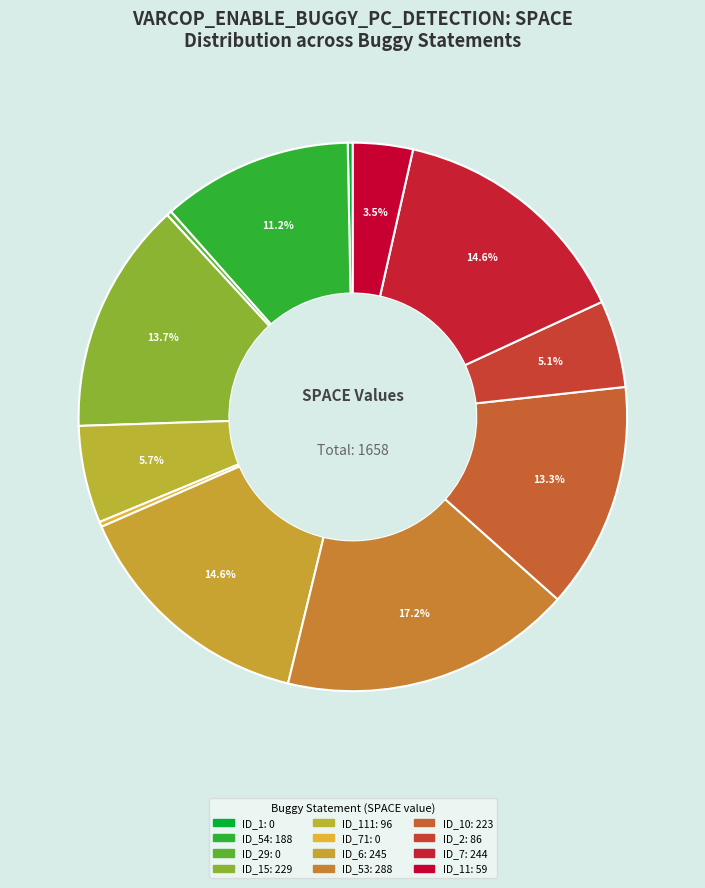

Does any single category account for the majority?

No